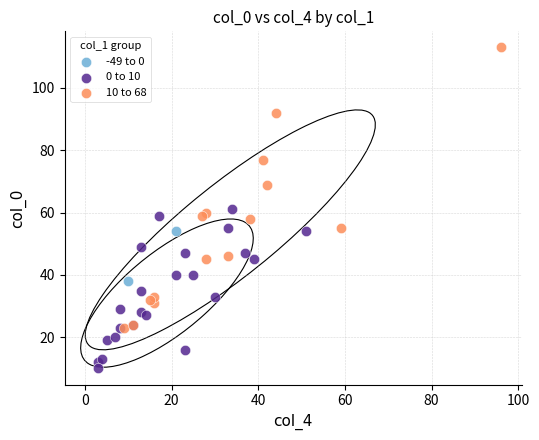

What are all the series names shown in the legend?

-49 to 0, 0 to 10, 10 to 68